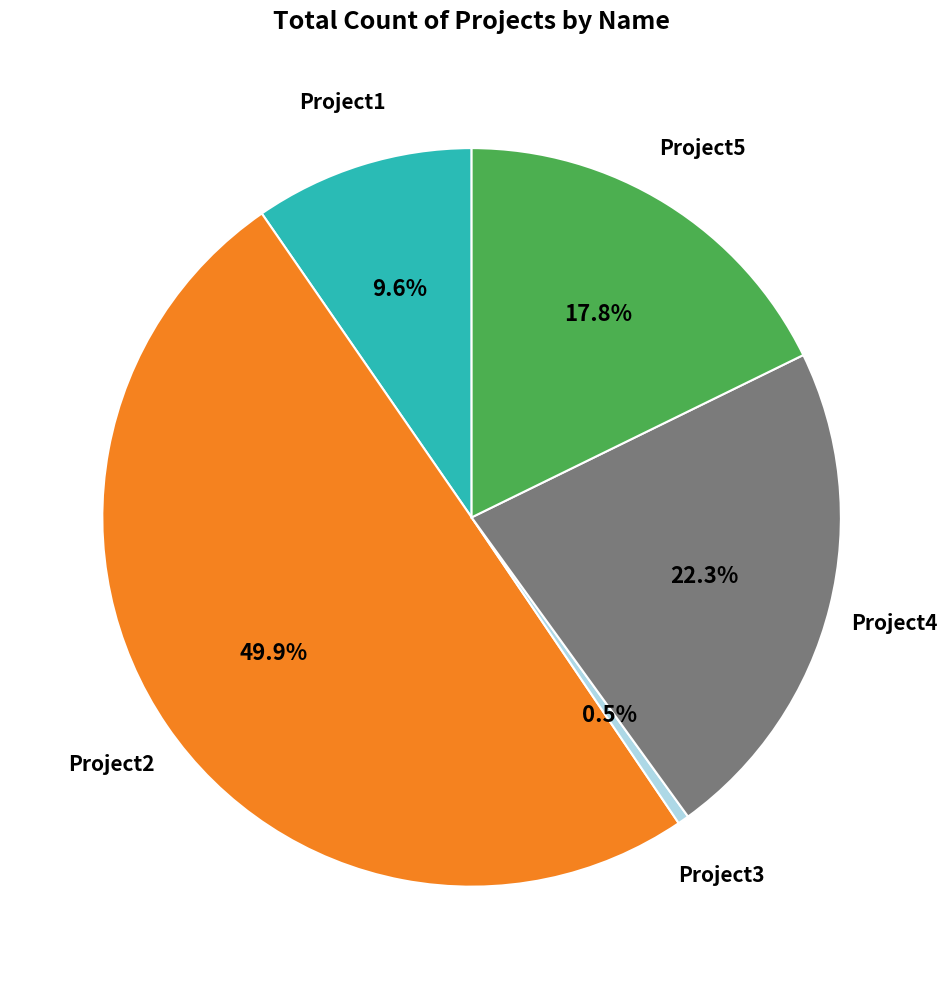

Count the number of slices in the pie.

5